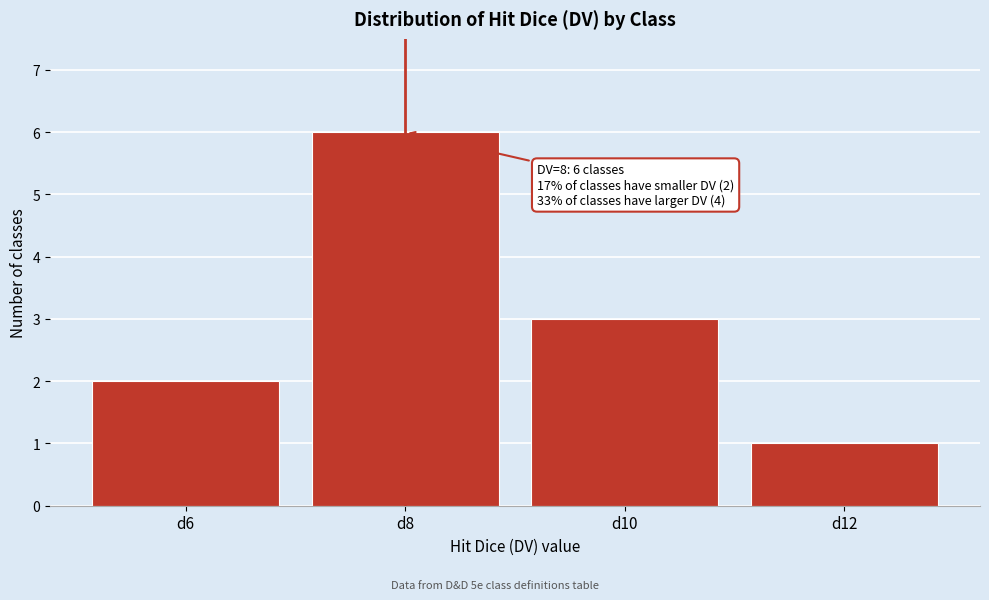

Reading left to right, transcribe all the data shown in this chart.

d6=2	d8=6	d10=3	d12=1